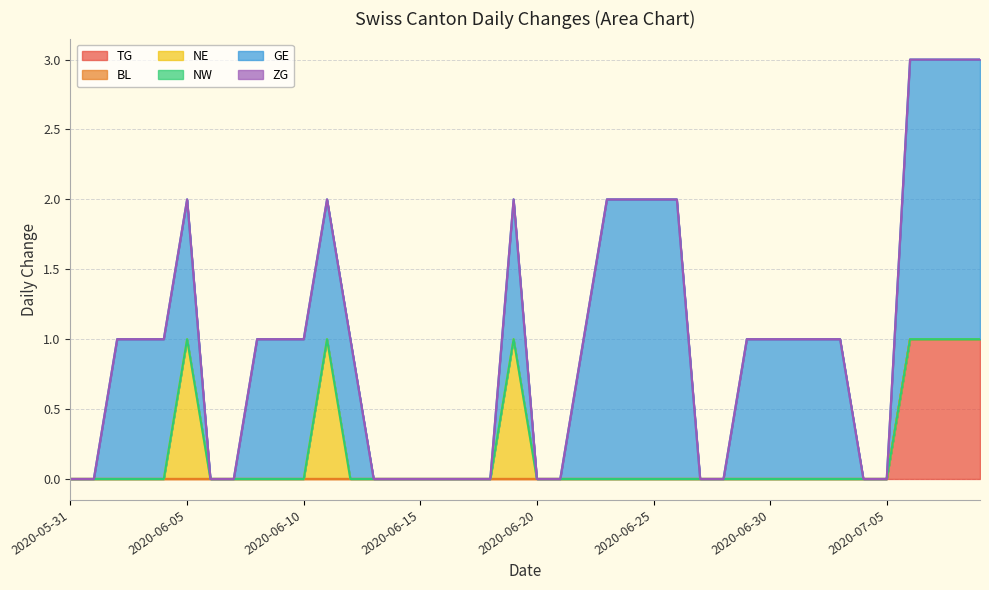

What are all the series names shown in the legend?

TG, BL, NE, NW, GE, ZG